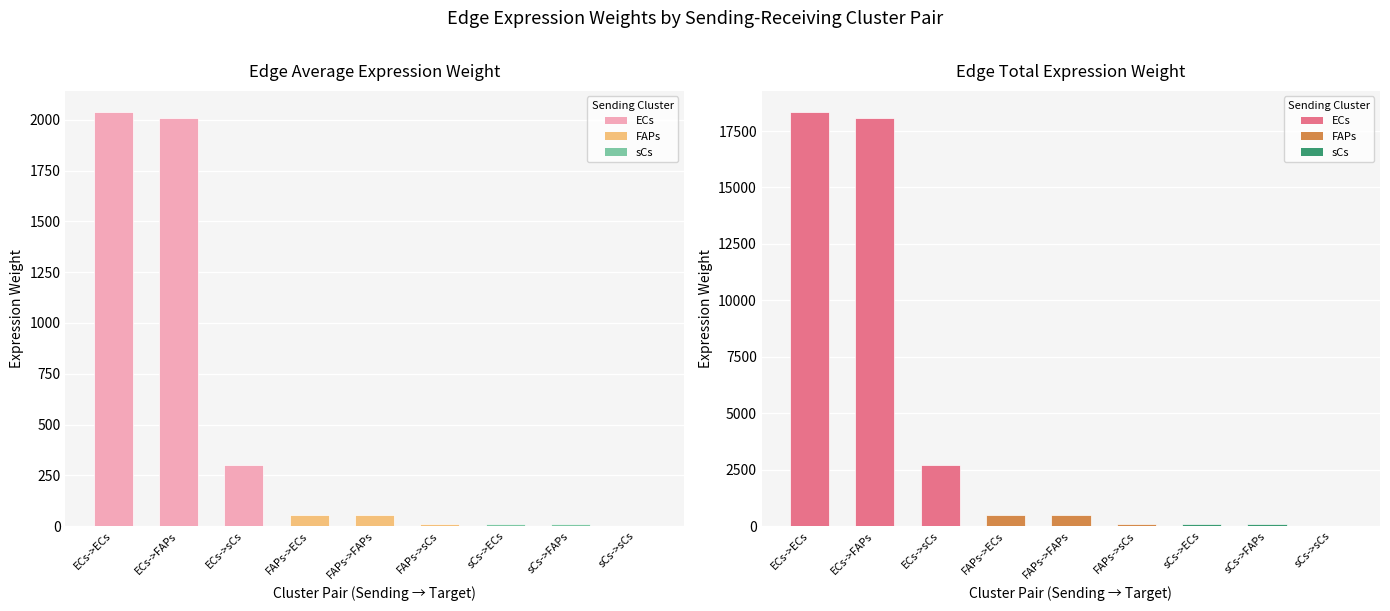

Reading right to left, extract all data points from this chart.

Edge average expression weight: 1.9	12.8	13.0	8.2	54.9	55.7	300.1	2010.7	2040.1
Edge total expression weight: 17.2	115.1	116.8	73.7	493.7	500.9	2701.1	18096.5	18360.6